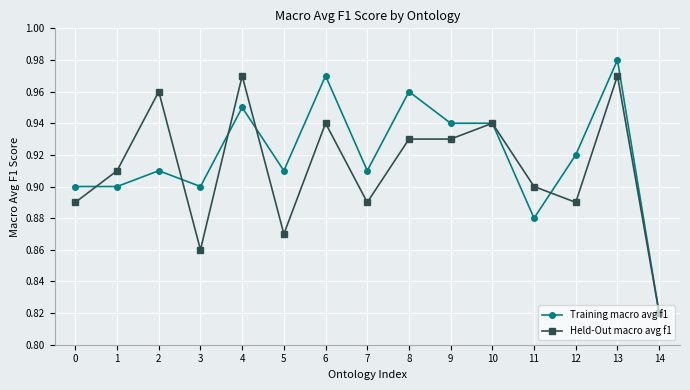

What is the sum of the Held-Out macro avg f1 values at 1 and 13?

1.9